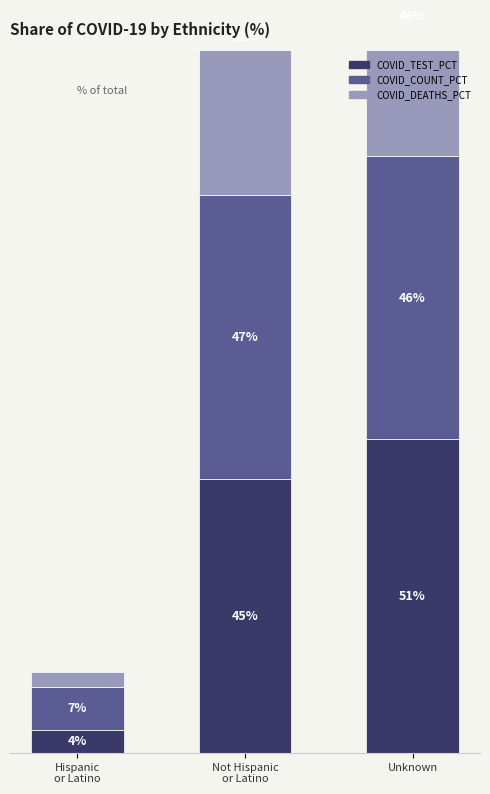

At which category does the chart reach its peak across all series?

Not Hispanic
or Latino